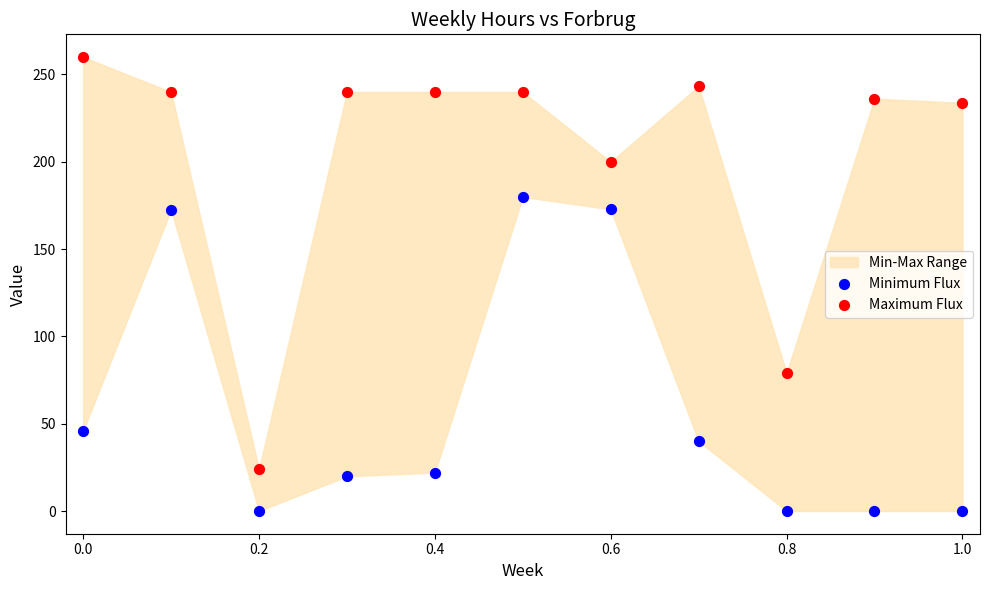

Which series contains the highest Y value?

Maximum Flux